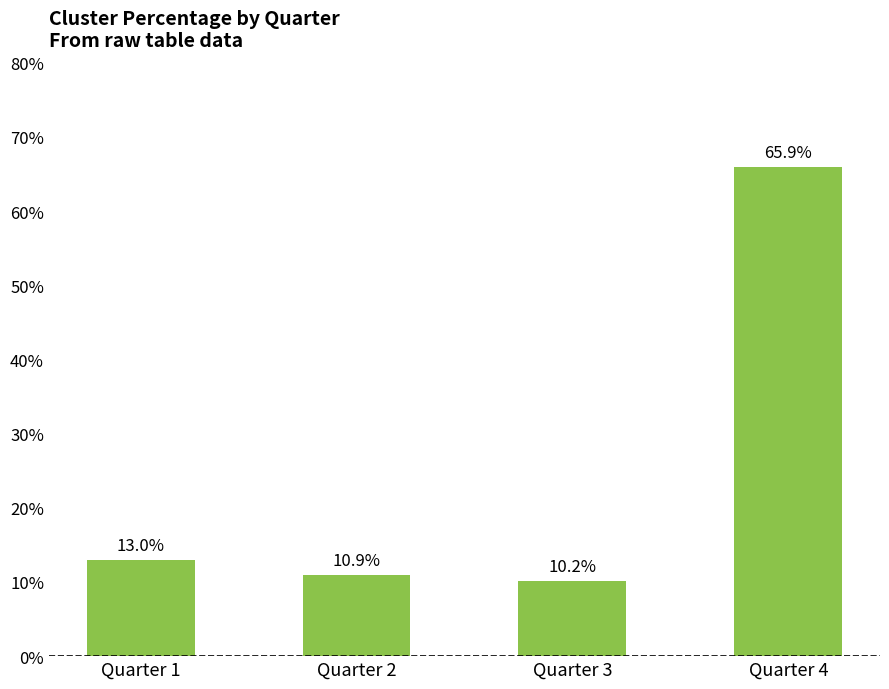

At which label is the value closest to 38?

Quarter 1